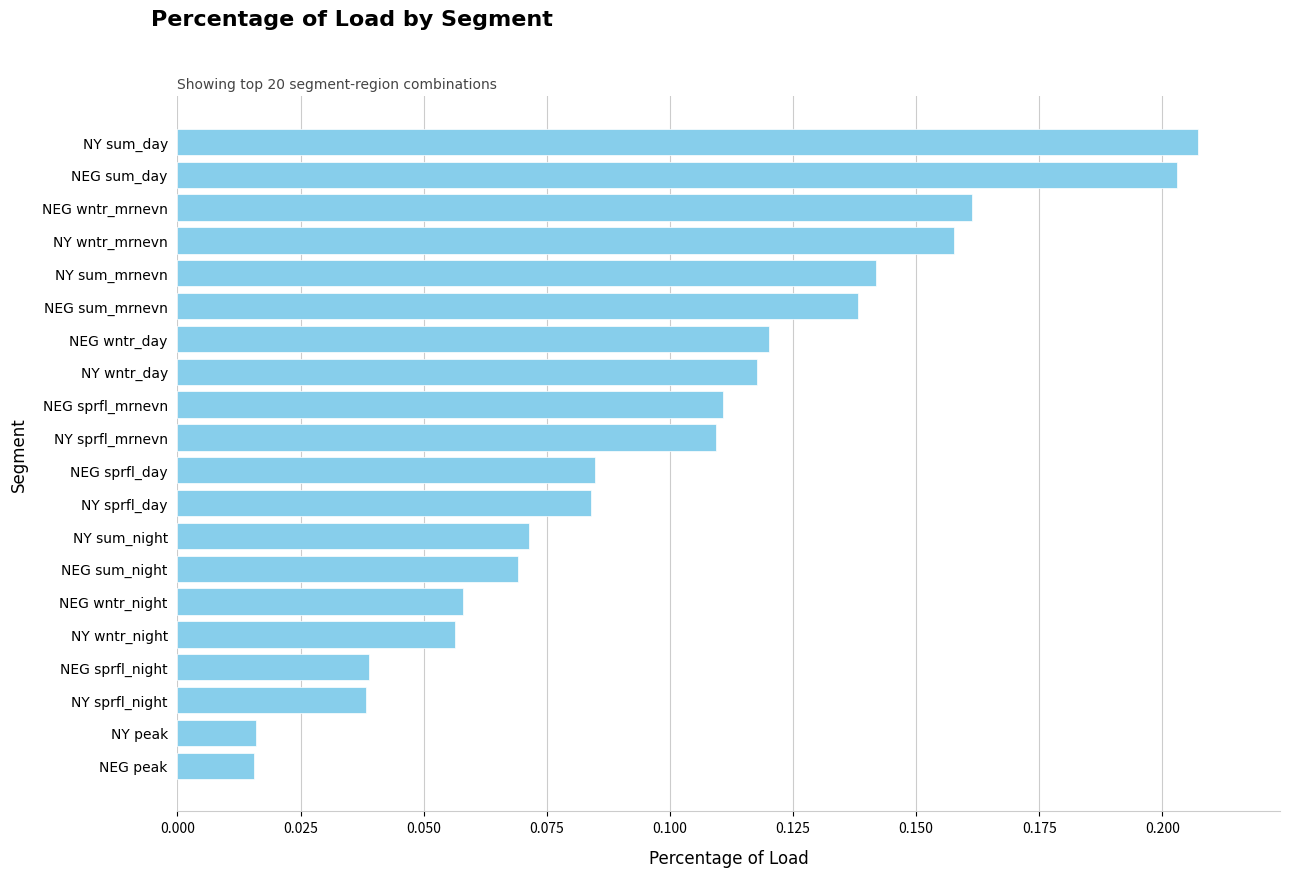

What is the change in value from NY peak to NY wntr_mrnevn?

+0.1